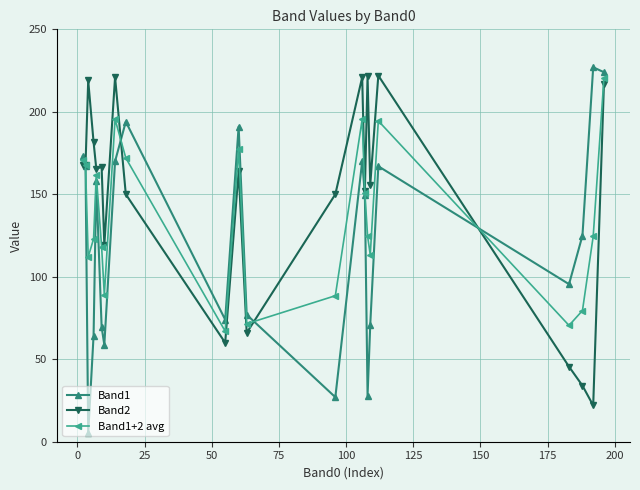

What is the value of the Band1+2 avg point at the 11th from the left?

177.5